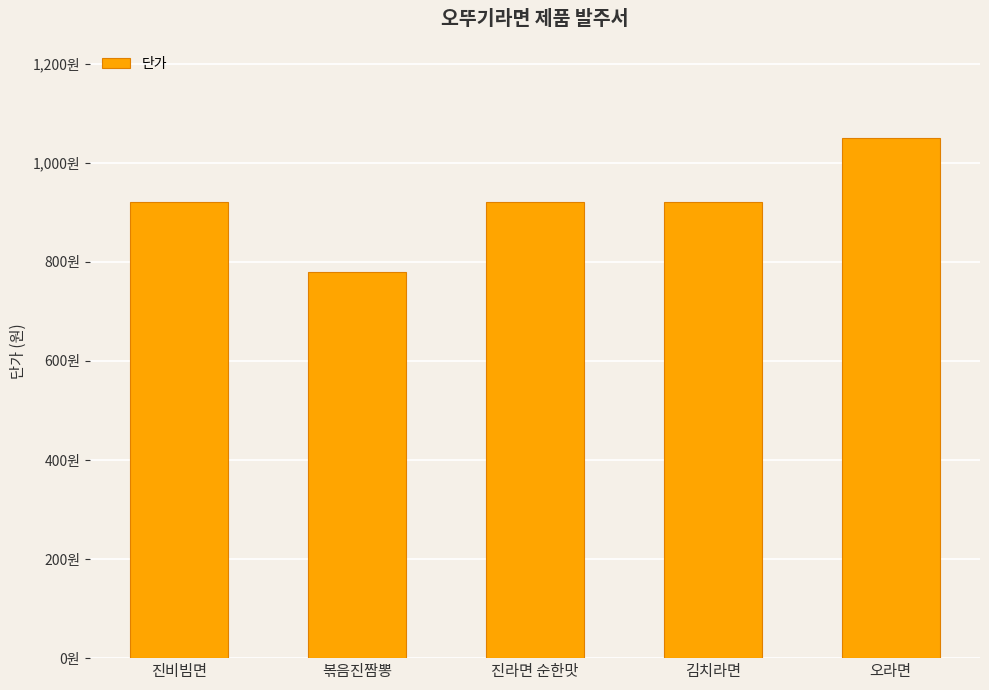

What is the greatest value displayed?

1050